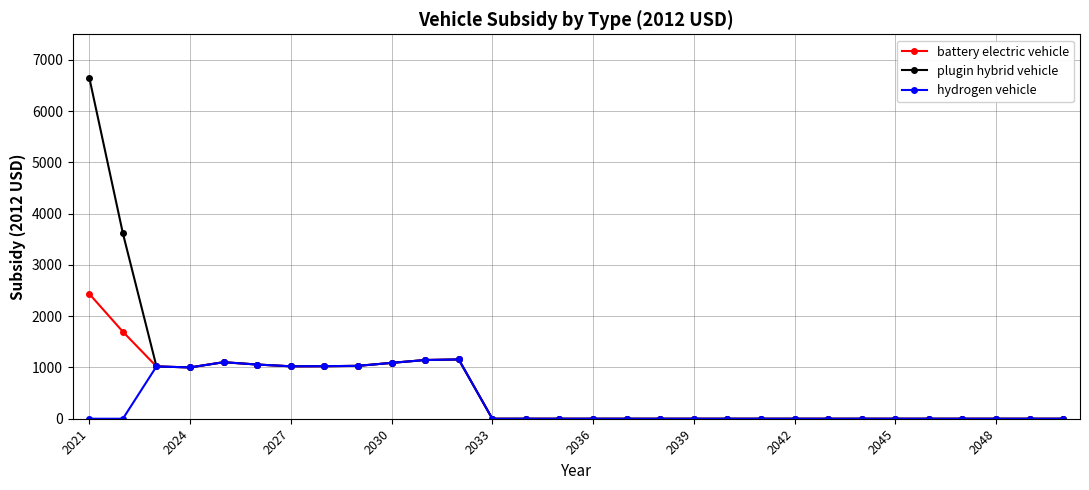

What is the maximum value for hydrogen vehicle?

1156.4